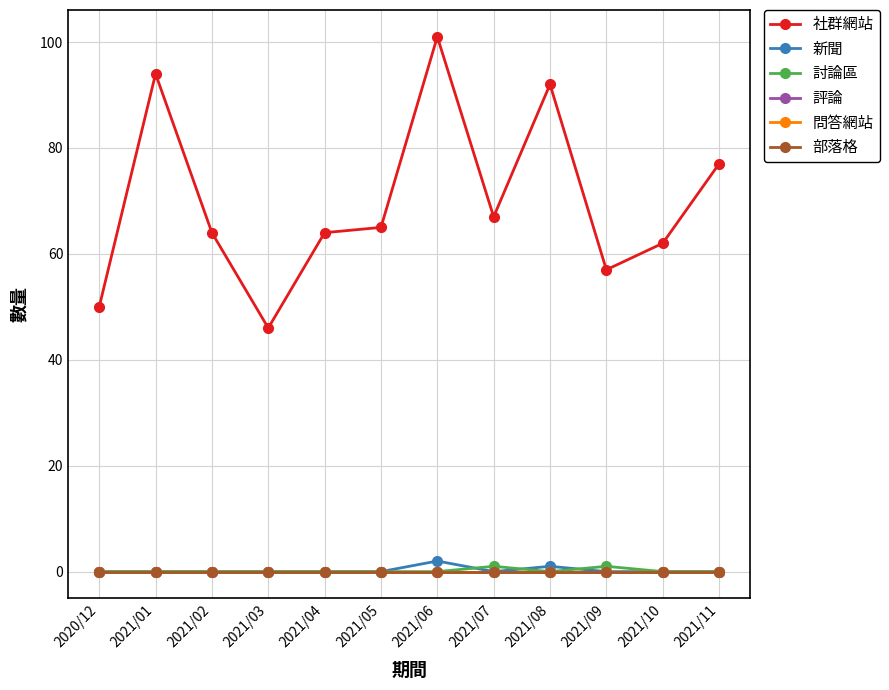

What is the maximum value shown in the chart?

101